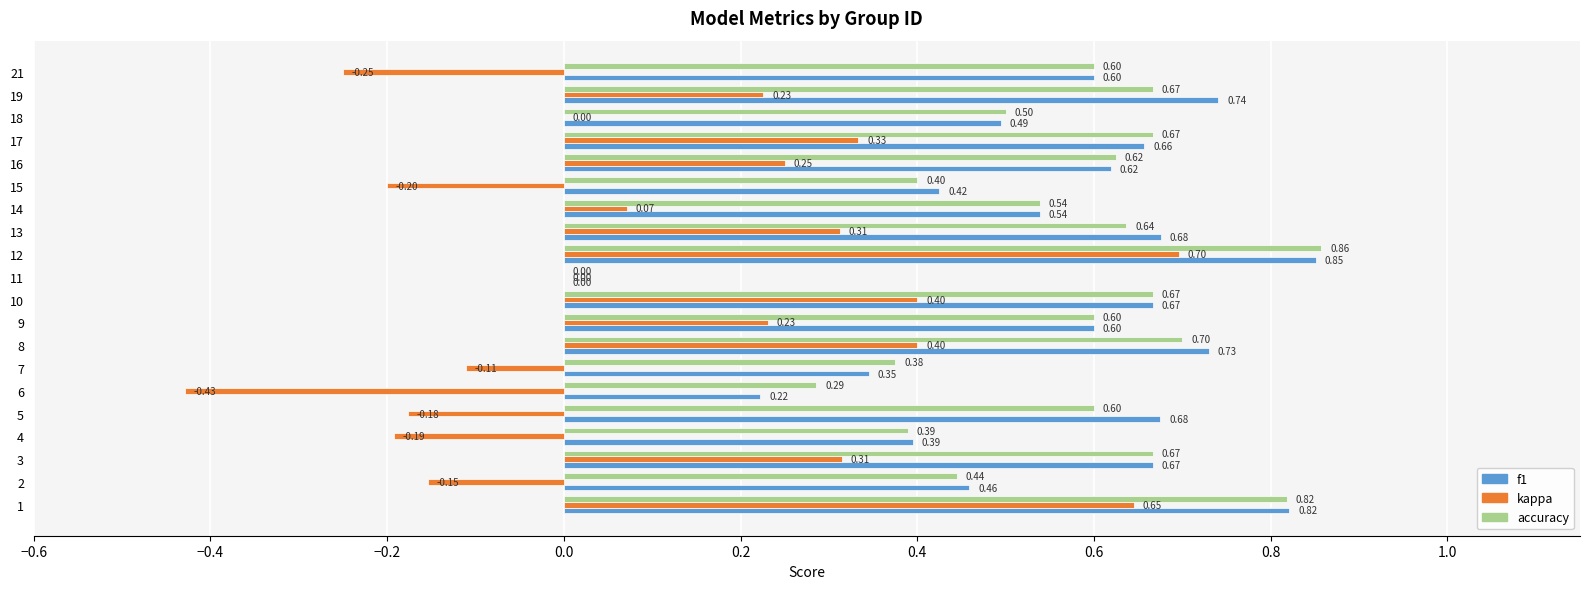

Between 2 and 17, which series saw the biggest shift?

kappa